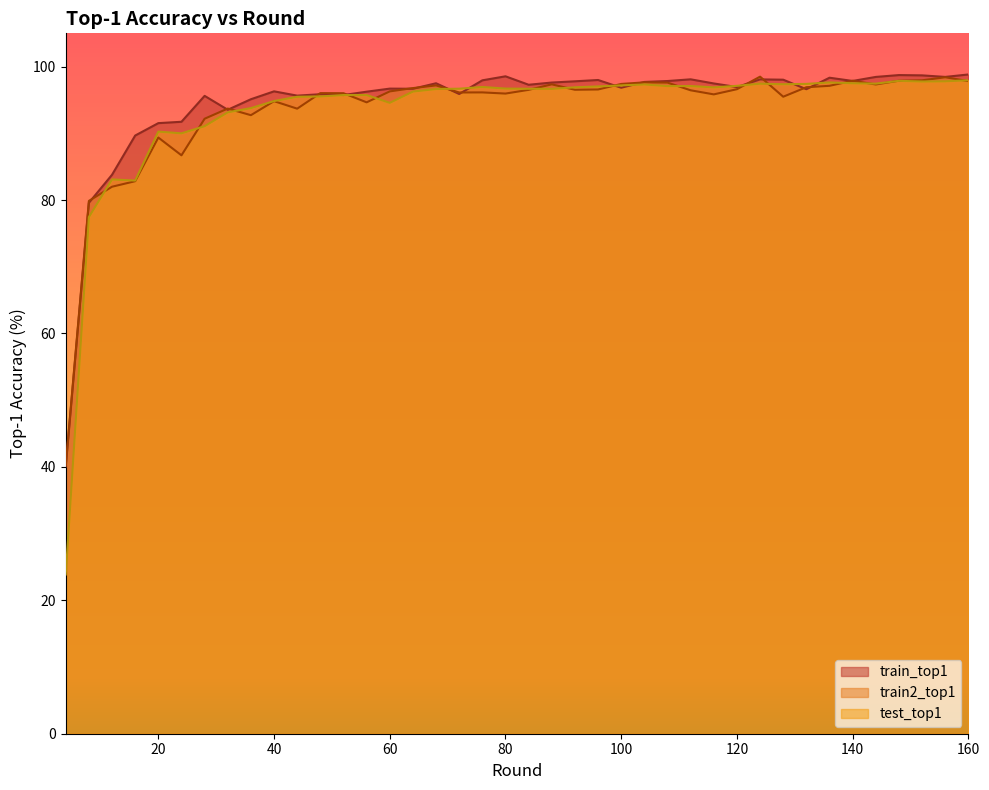

Reading right to left, list all the values displayed in this chart.

train_top1: 160=98.8	156=98.5	152=98.7	148=98.7	144=98.5	140=97.9	136=98.3	132=96.6	128=98.0	124=98.1	120=96.9	116=97.5	112=98.1	108=97.9	104=97.7	100=96.8	96=98.0	92=97.8	88=97.6	84=97.3	80=98.6	76=98.0	72=95.9	68=97.5	64=96.7	60=96.7	56=96.3	52=95.8	48=95.9	44=95.7	40=96.3	36=95.1	32=93.5	28=95.6	24=91.7	20=91.5	16=89.7	12=83.8	8=79.6	4=40.1
train2_top1: 160=97.8	156=98.4	152=98.0	148=97.9	144=97.3	140=97.9	136=97.1	132=96.9	128=95.5	124=98.5	120=96.6	116=95.8	112=96.5	108=97.6	104=97.6	100=97.4	96=96.6	92=96.5	88=97.4	84=96.5	80=96.0	76=96.1	72=96.1	68=97.2	64=96.8	60=96.3	56=94.7	52=96.0	48=96.0	44=93.7	40=94.8	36=92.7	32=93.7	28=92.2	24=86.7	20=89.4	16=82.8	12=82.0	8=79.9	4=40.3
test_top1: 160=98.0	156=97.8	152=97.8	148=97.9	144=97.5	140=97.5	136=97.6	132=97.4	128=97.4	124=97.5	120=97.1	116=96.9	112=97.1	108=97.1	104=97.3	100=97.2	96=97.0	92=96.9	88=96.7	84=96.7	80=96.7	76=97.0	72=96.7	68=96.7	64=96.3	60=94.6	56=95.8	52=95.8	48=95.5	44=95.5	40=94.8	36=93.8	32=93.2	28=91.1	24=90.0	20=90.3	16=82.9	12=83.1	8=77.5	4=23.9